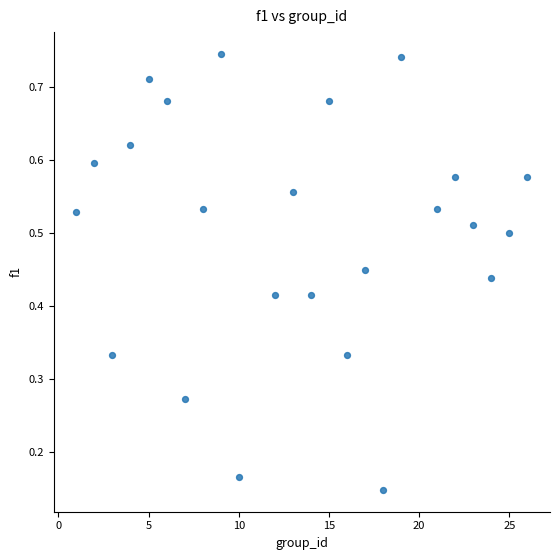

How many points are shown in the scatter plot?

24